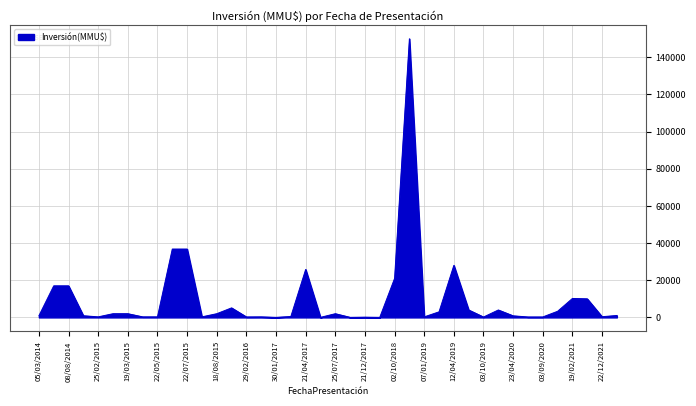

What is the maximum value shown in the chart?

150000